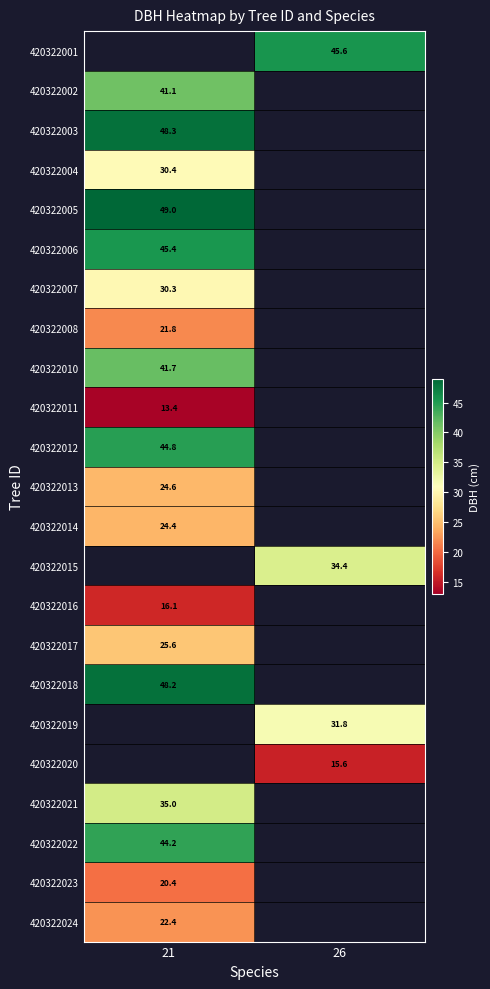

Is the value of 420322016 at 21 greater than the value of 420322012 at 21?

No